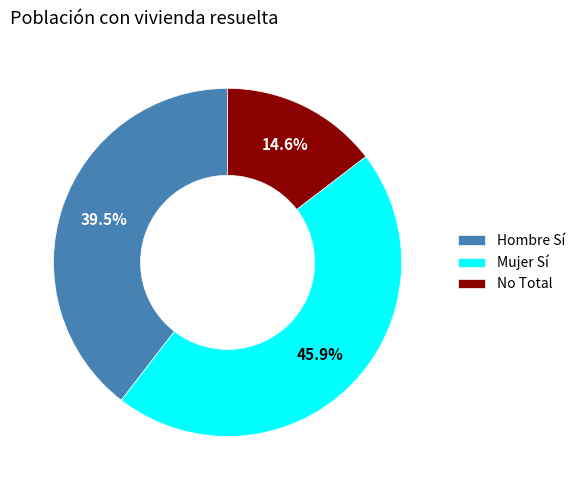

What percentage do No Total and Hombre Sí together represent?

54.1%